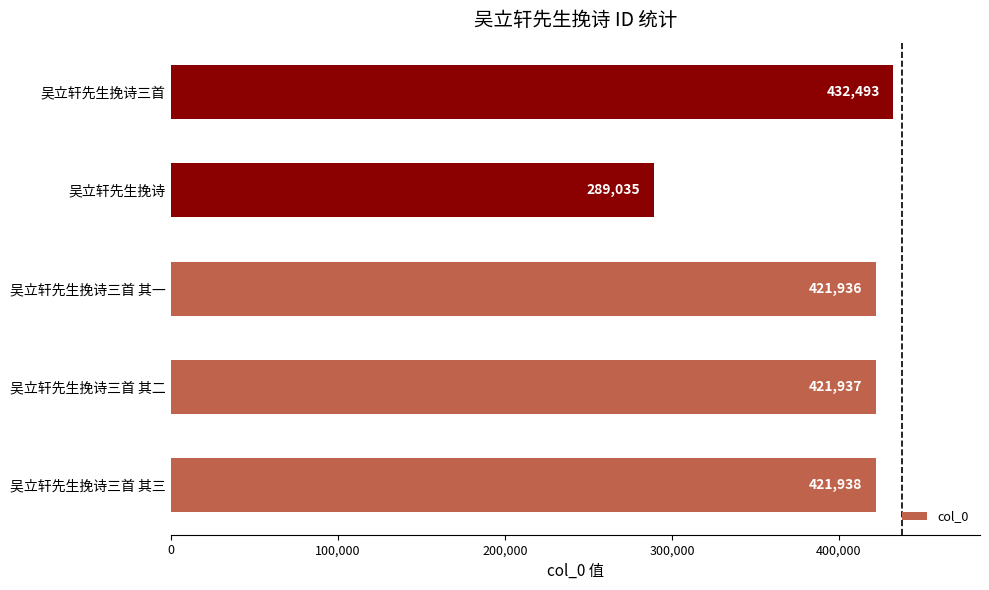

Approximately how many times larger is the value at 吴立轩先生挽诗 compared to 吴立轩先生挽诗三首 其二?

0.7